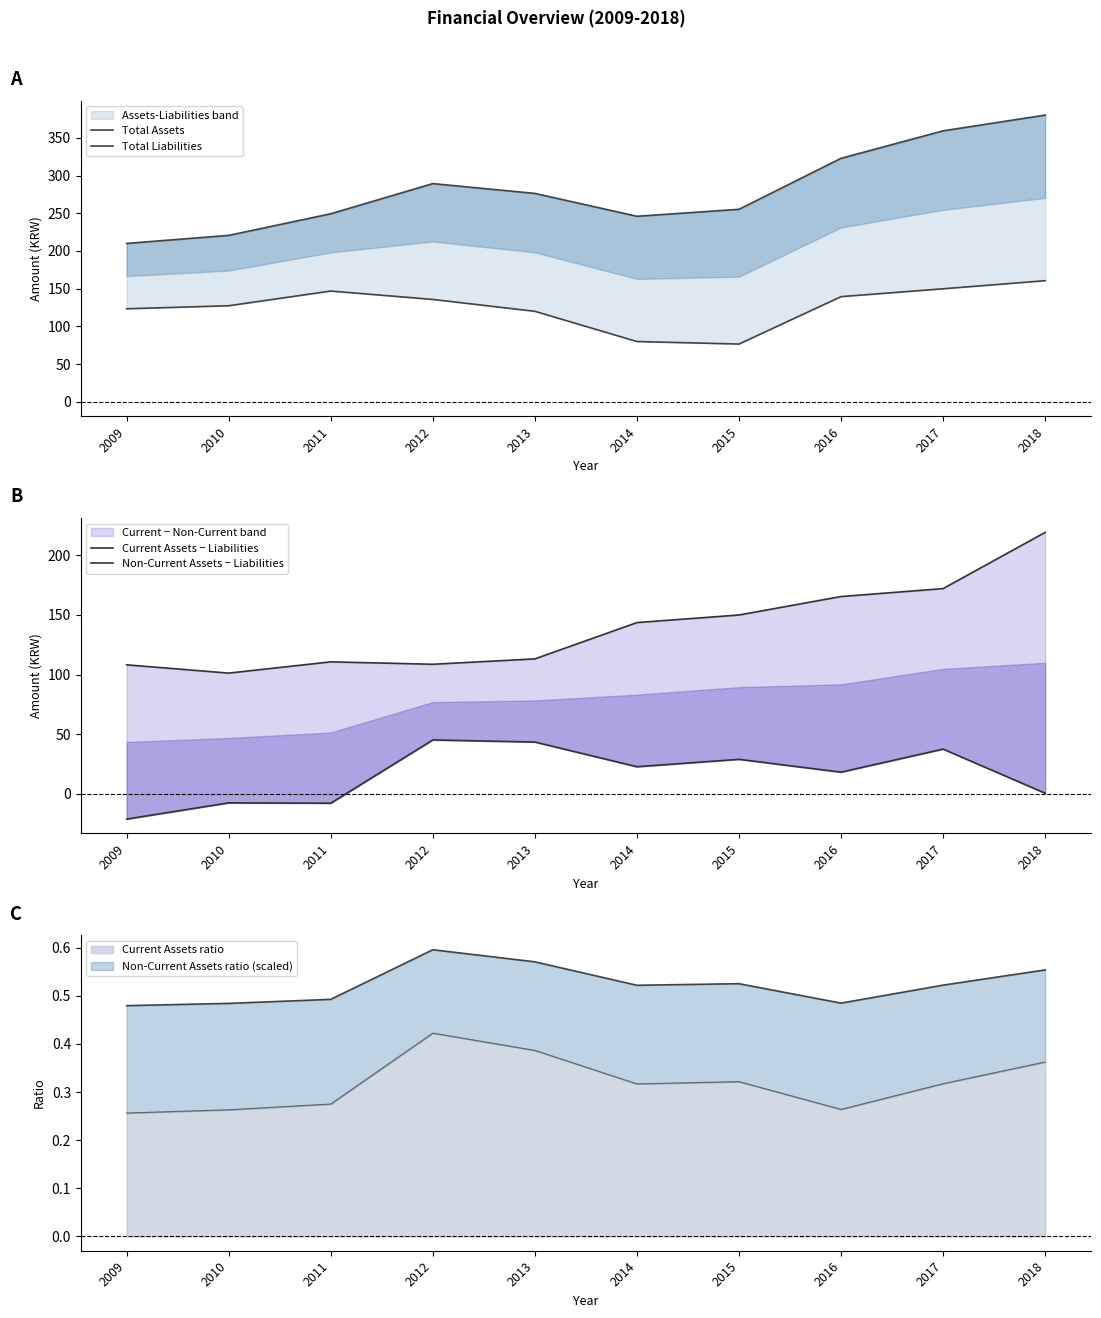

Is it true that Total Assets equals 289.4 at 2012?

True